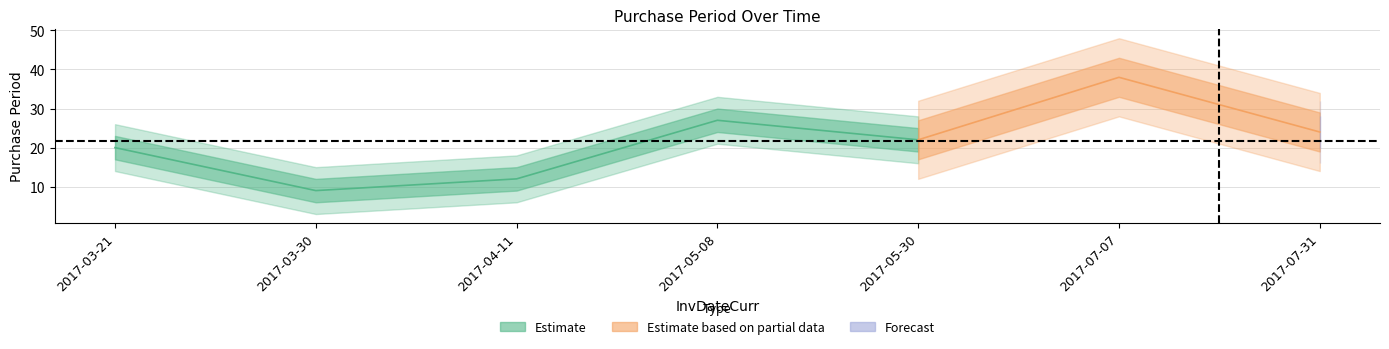

What is the difference between the maximum and minimum values?

29